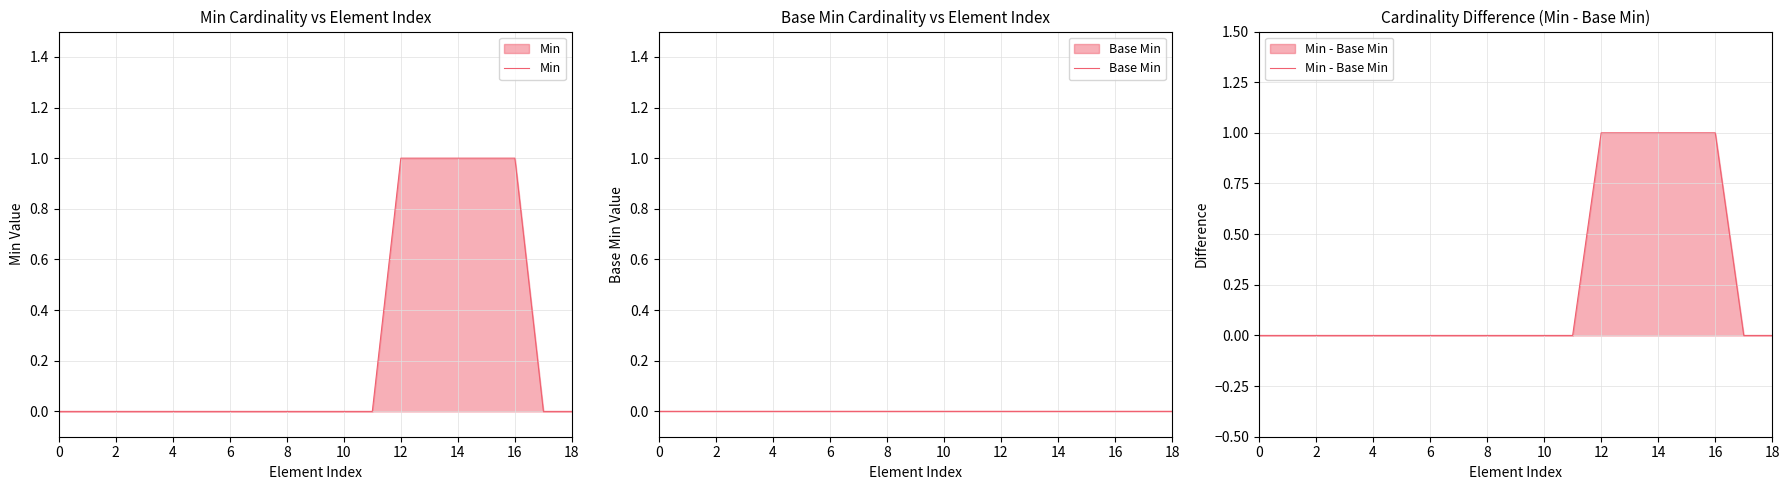

Reading right to left, list all the values displayed in this chart.

Min: 0	0	1	1	1	1	1	0	0	0	0	0	0	0	0	0	0	0	0
Base Min: 0	0	0	0	0	0	0	0	0	0	0	0	0	0	0	0	0	0	0
Min - Base Min: 0	0	1	1	1	1	1	0	0	0	0	0	0	0	0	0	0	0	0